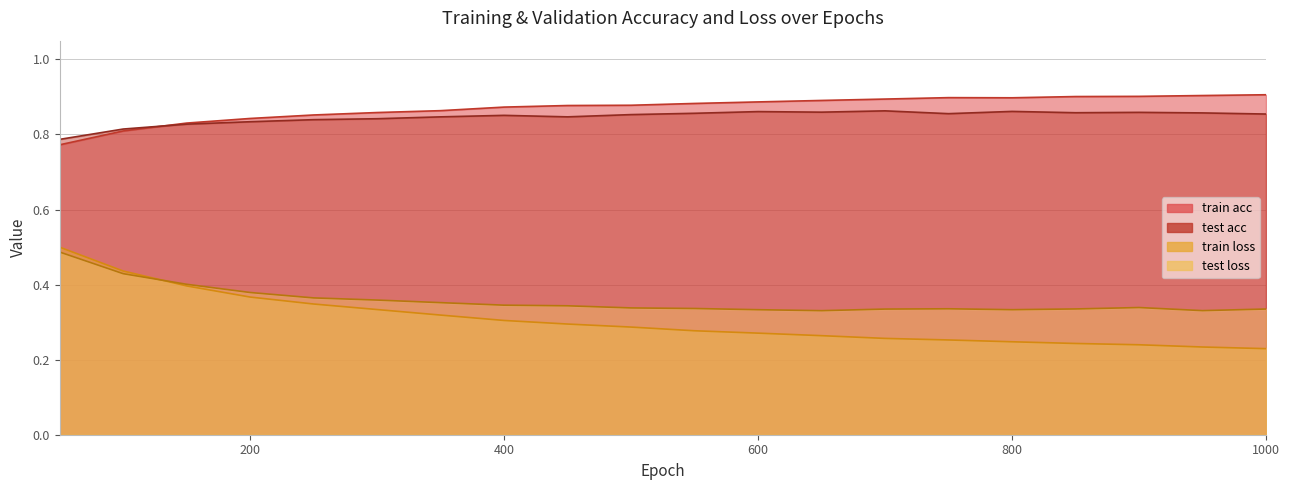

After their last crossing, which series has the higher values: train loss or test loss?

test loss